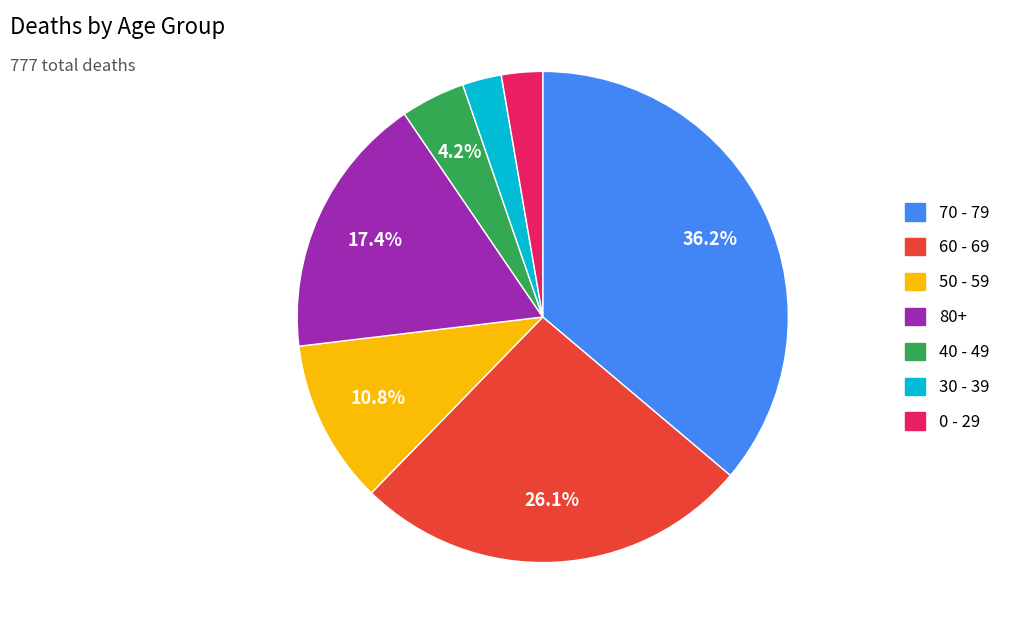

Does any single category account for the majority?

No